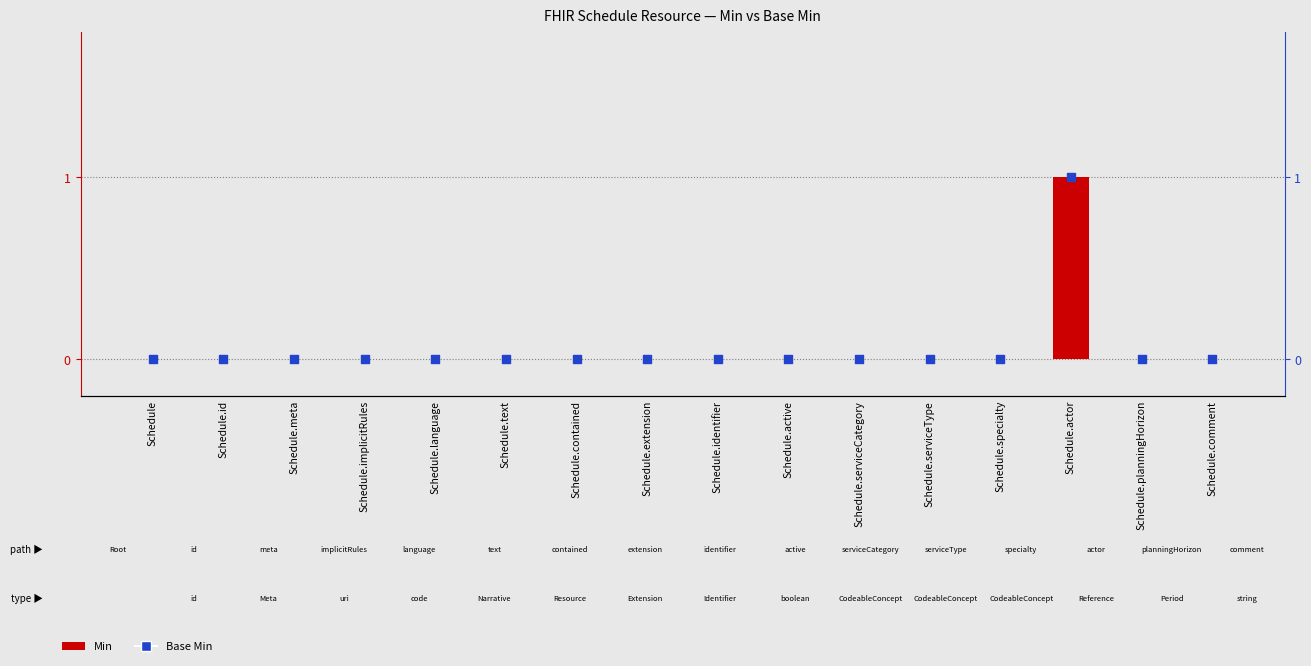

What are all the series names shown in the legend?

Min, Base Min